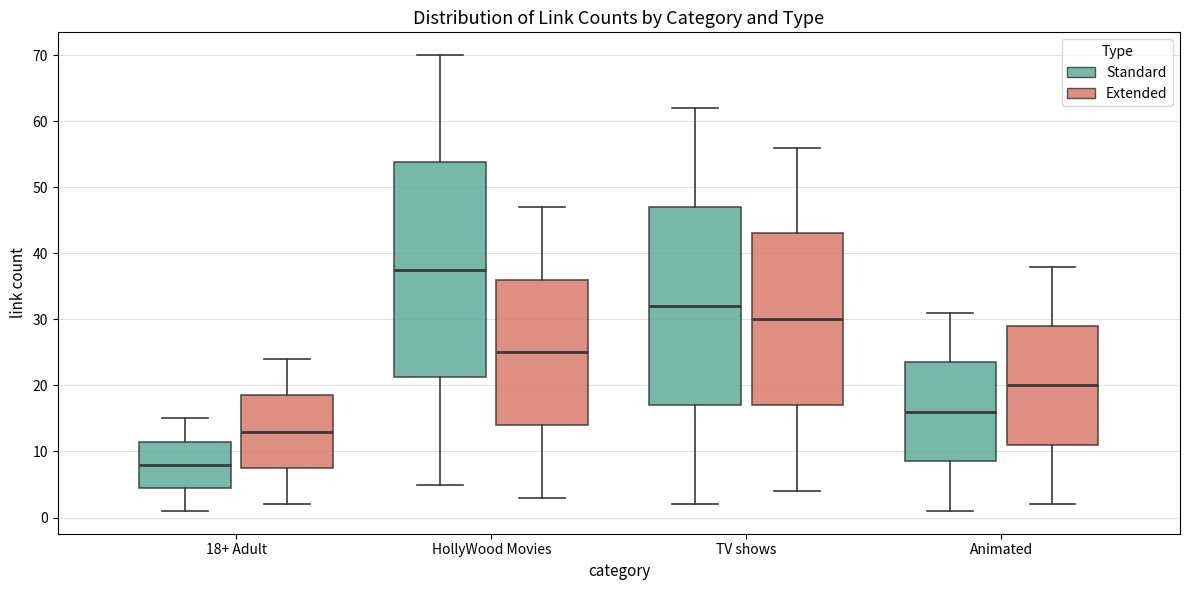

Reading left to right, transcribe this box plot: for each box, give where its median line is, the range the box spans, and where its two whiskers end, as read against the y-axis. The values are not printed on the chart, so give them approximately, as read against the axis.

18+ Adult (Standard): median 8, box 5 to 12, whiskers 1 to 15
18+ Adult (Extended): median 13, box 8 to 19, whiskers 2 to 24
HollyWood Movies (Standard): median 38, box 21 to 54, whiskers 5 to 70
HollyWood Movies (Extended): median 25, box 14 to 36, whiskers 3 to 47
TV shows (Standard): median 32, box 17 to 47, whiskers 2 to 62
TV shows (Extended): median 30, box 17 to 43, whiskers 4 to 56
Animated (Standard): median 16, box 9 to 24, whiskers 1 to 31
Animated (Extended): median 20, box 11 to 29, whiskers 2 to 38